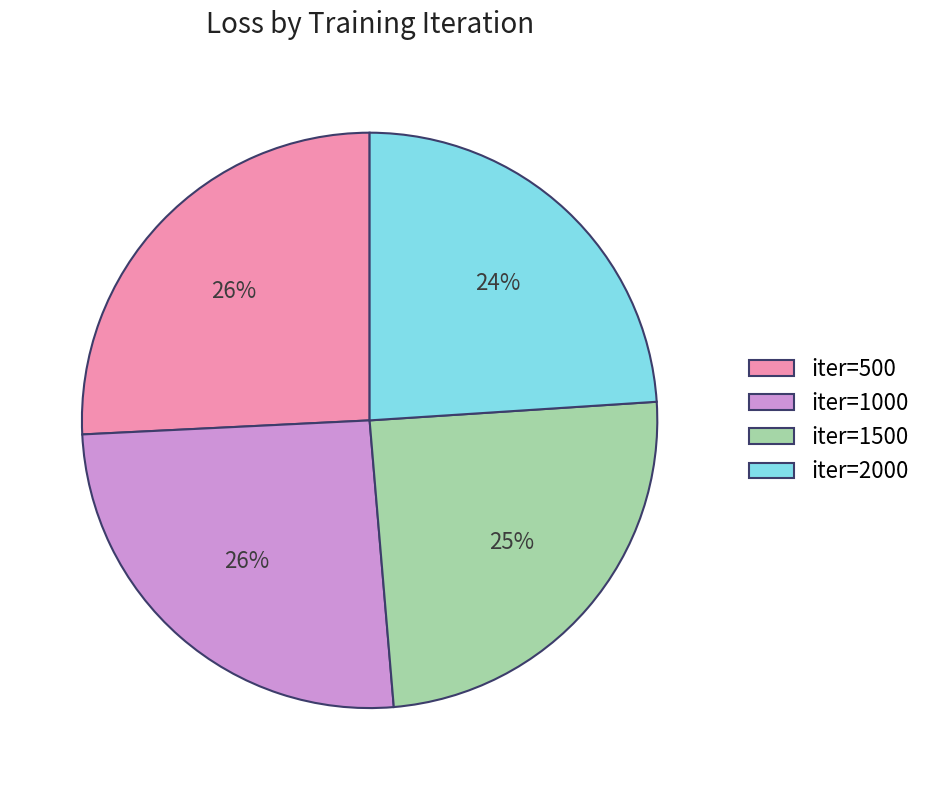

How many segments does this pie chart have?

4